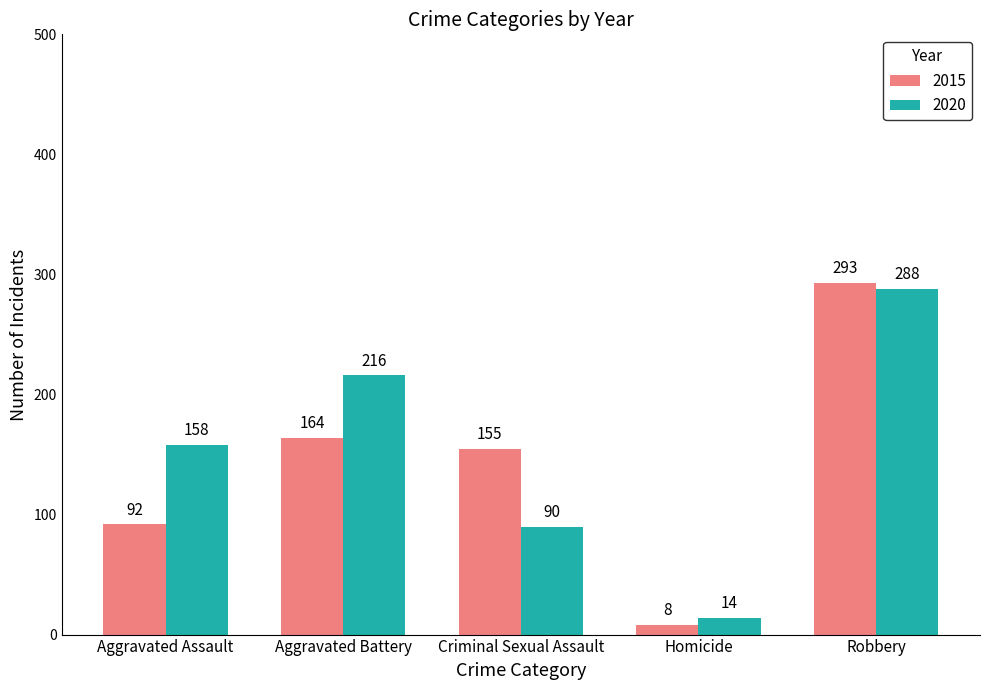

At which category is the sum across all series the highest?

Robbery